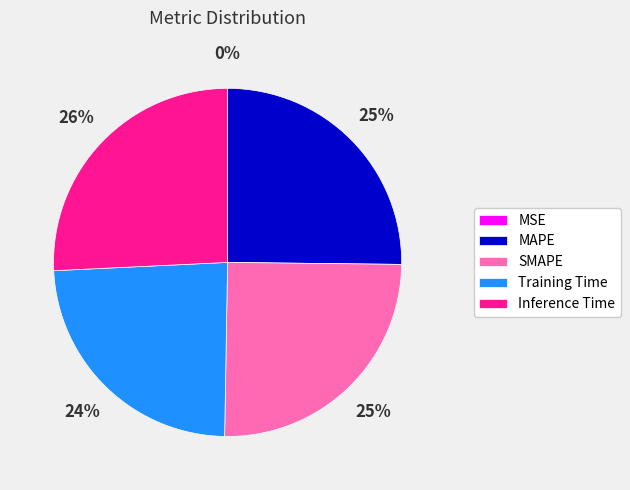

Does MAPE represent more than half of the total?

No